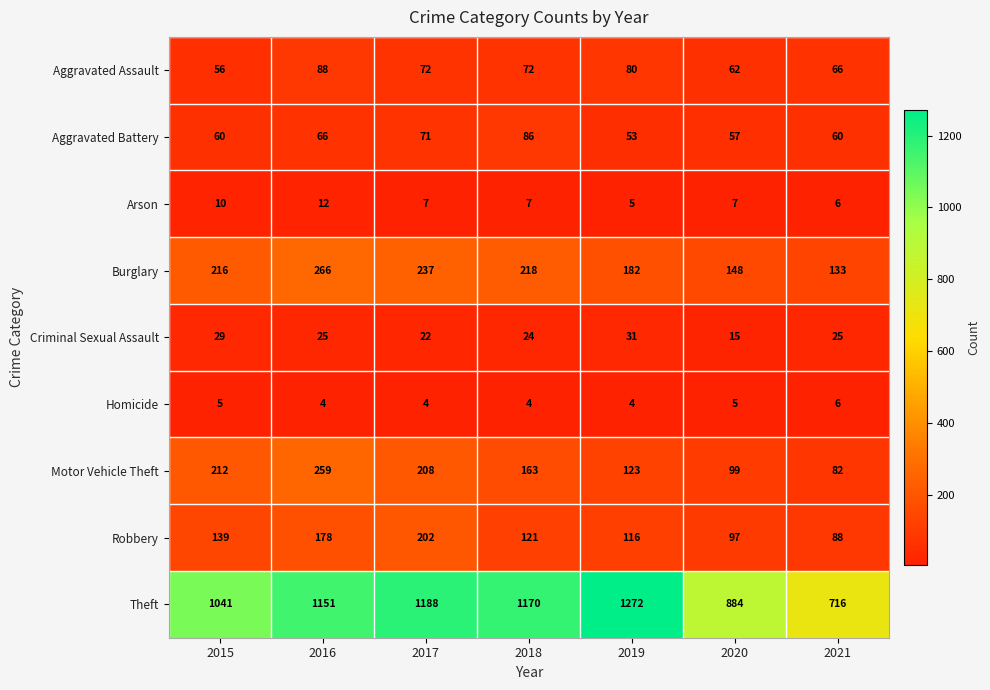

Where does the Robbery series first go above 121?

2015